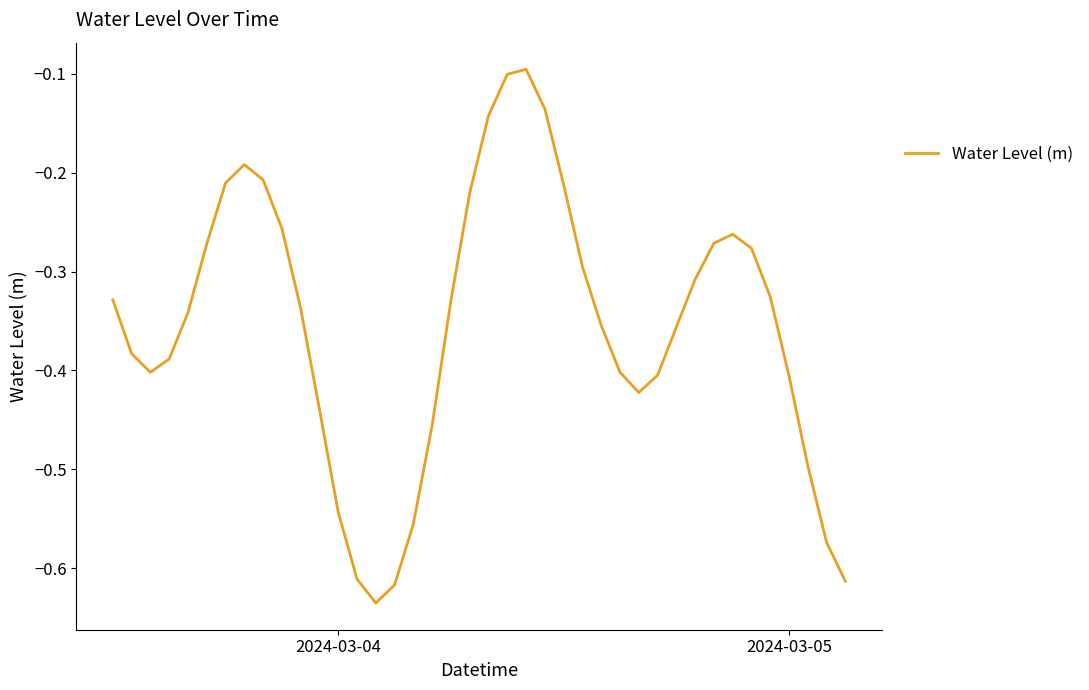

What is the difference between the maximum and minimum values?

0.5